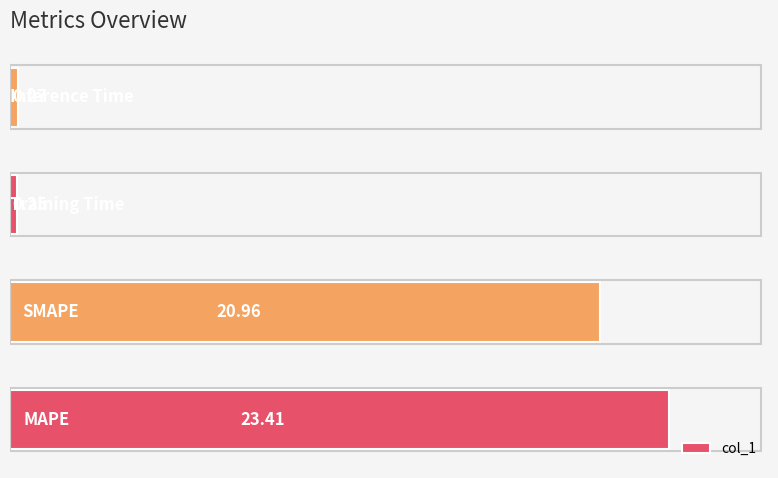

What is the sum of all values?

44.9